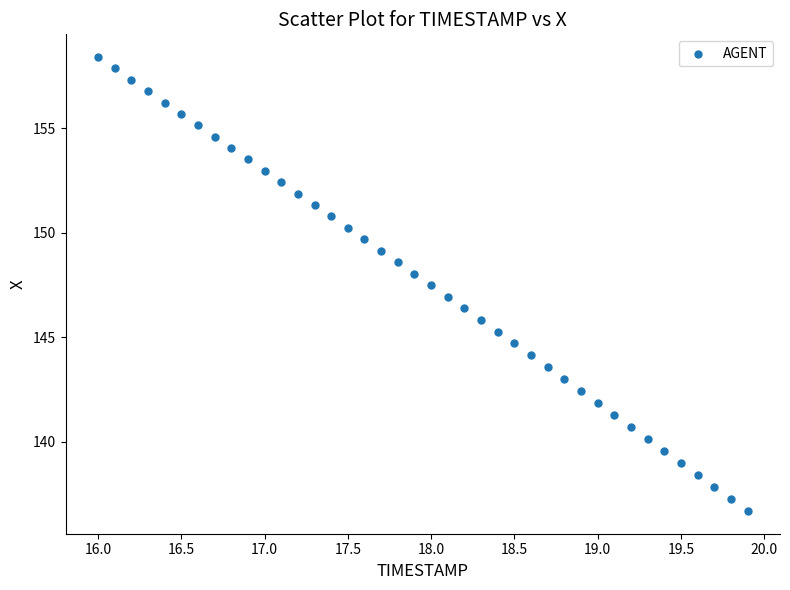

What is the range of X values (max minus min)?

3.9